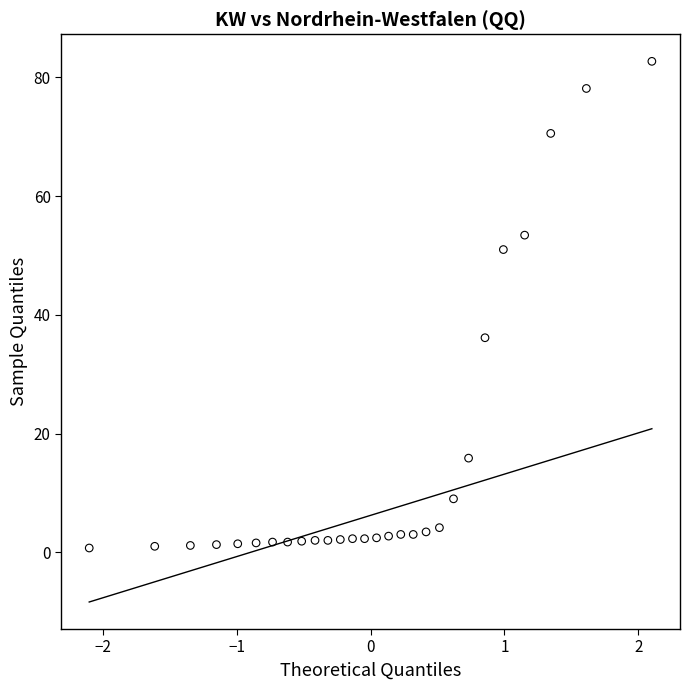

What Y value in the scatter plot is closest to 41?

36.1